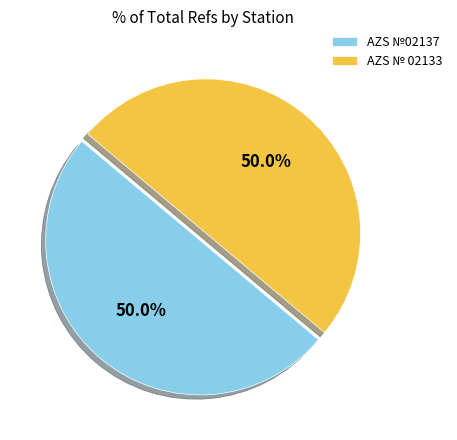

The AZS № 02133 slice represents 37% of the pie. True or false?

False